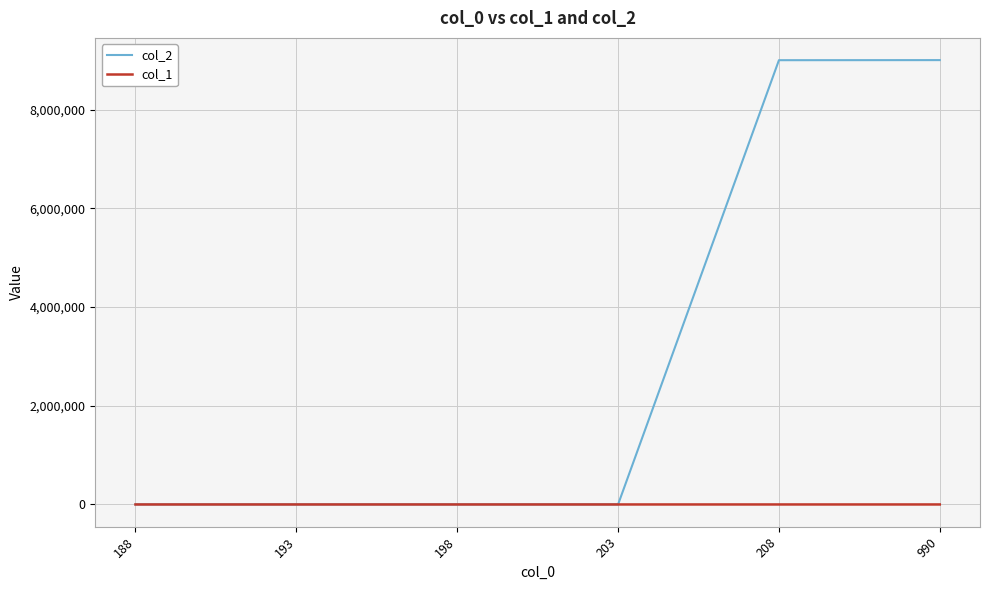

Which series has the largest total across all categories?

col_2